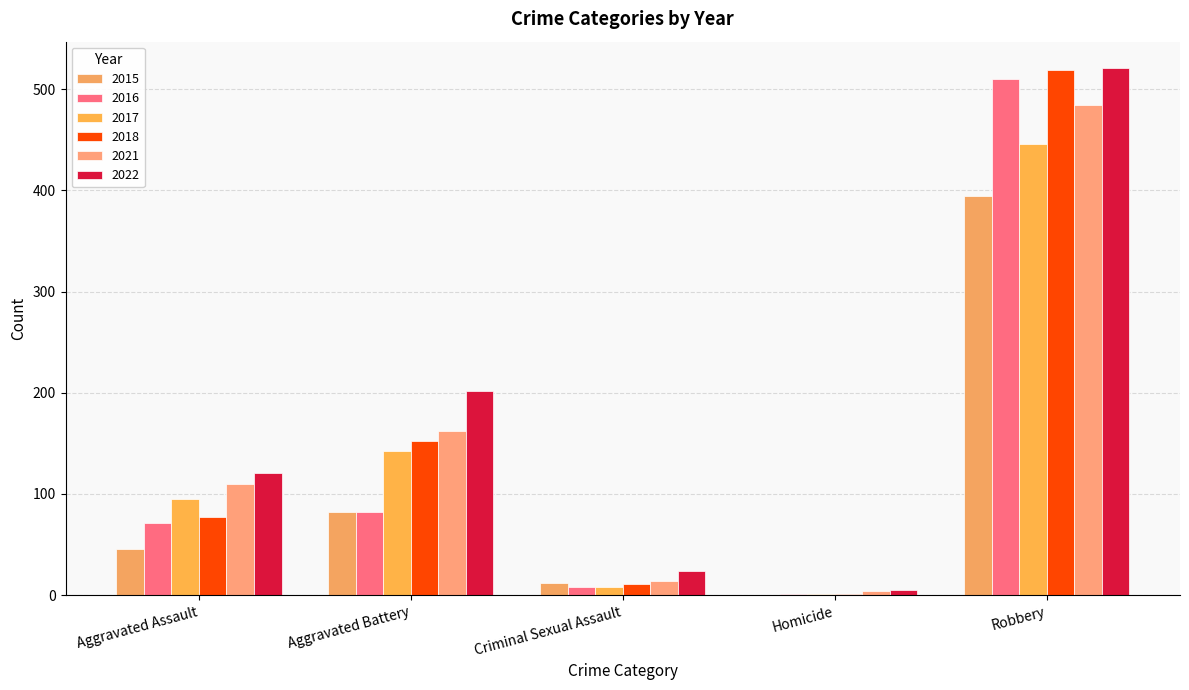

At which category is the sum across all series the highest?

Robbery